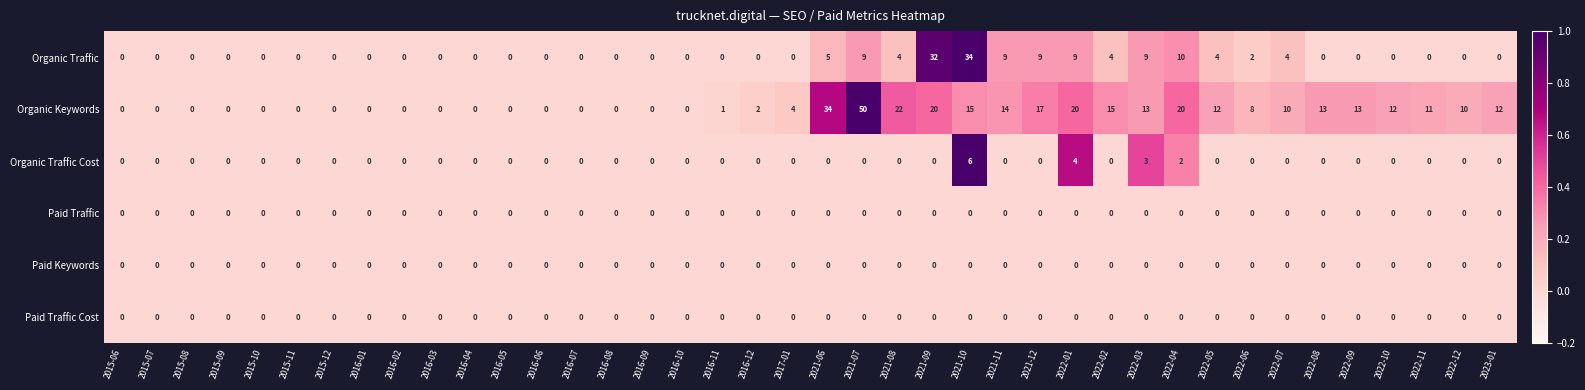

True or false: Organic Traffic has a value of 9 at 2021-12.

True